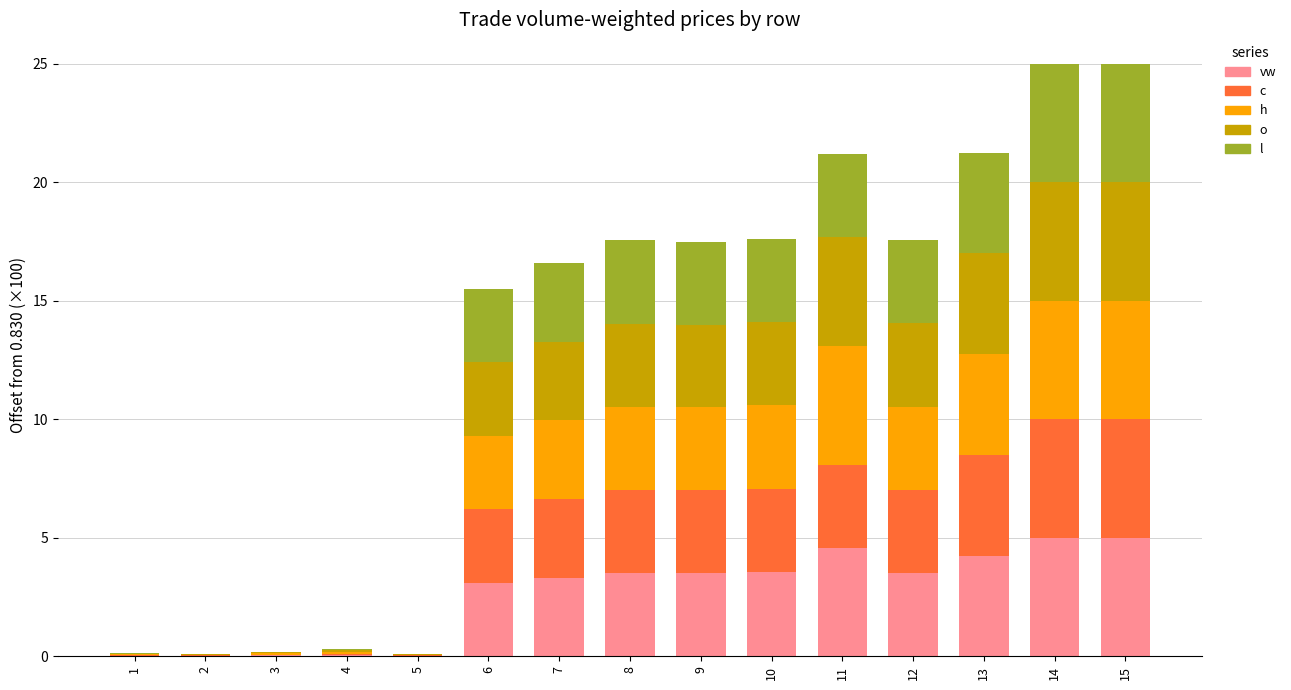

What is the total value across all series at 6?

15.5